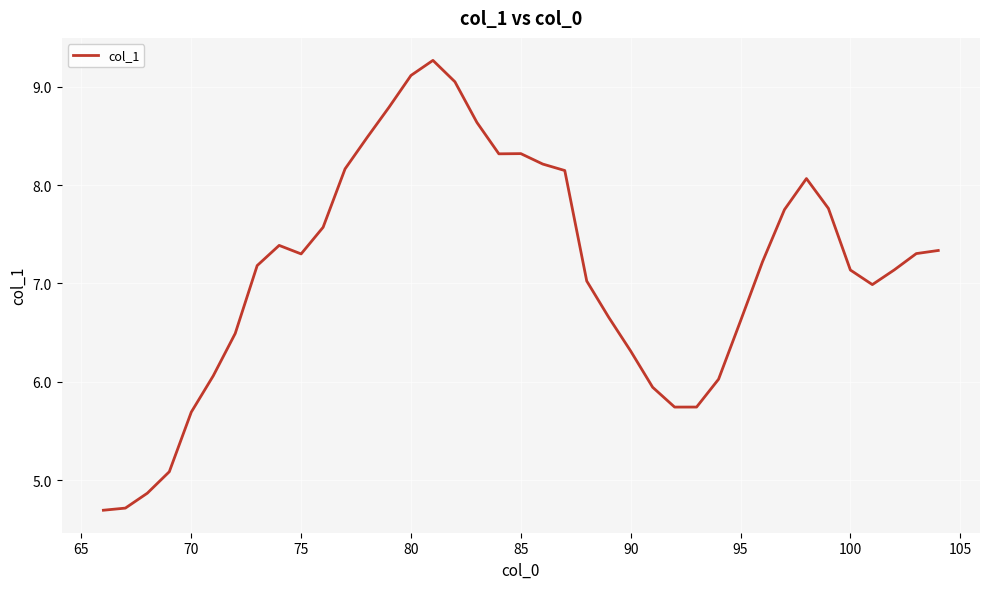

True or false: there are more than 2 points higher than both neighbors.

True